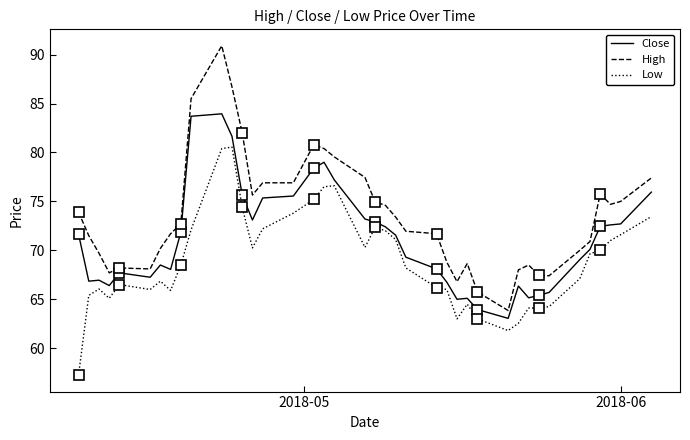

True or false: High and Low cross at least once.

False